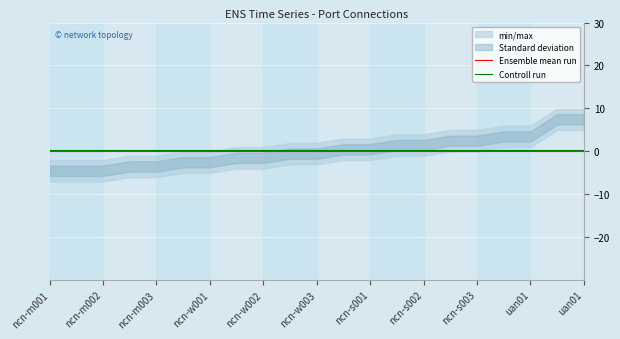

Rank the series by their maximum value, from highest to lowest.

Controll run, Ensemble mean run